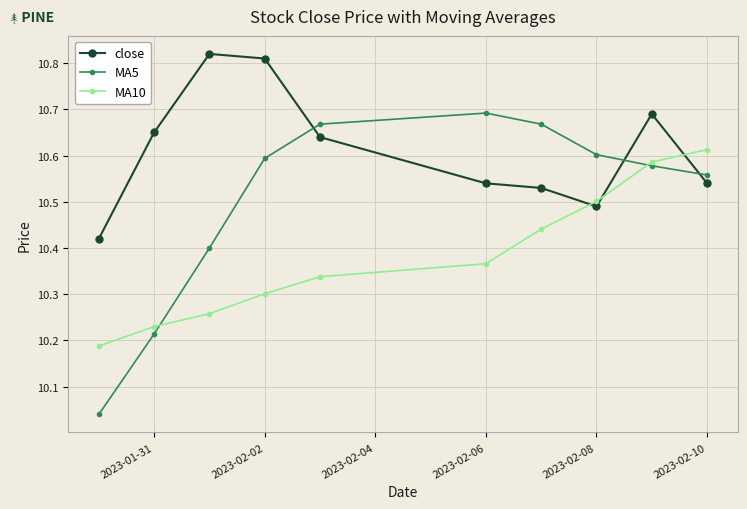

Count the close values in the range 10 to 11.

10